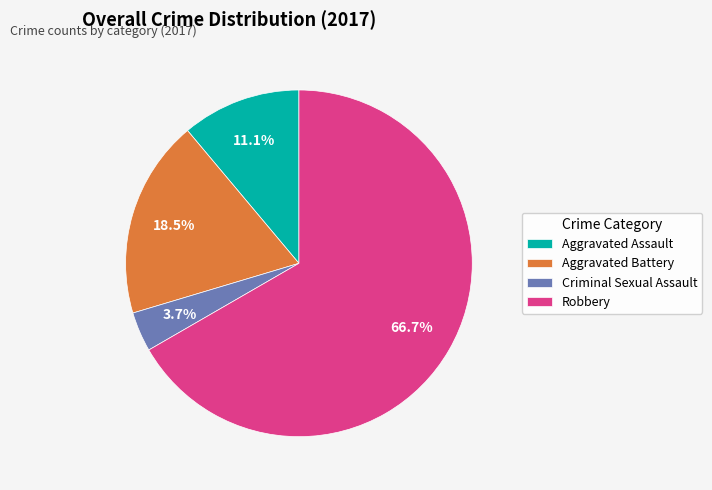

How many slices are in this pie chart?

4